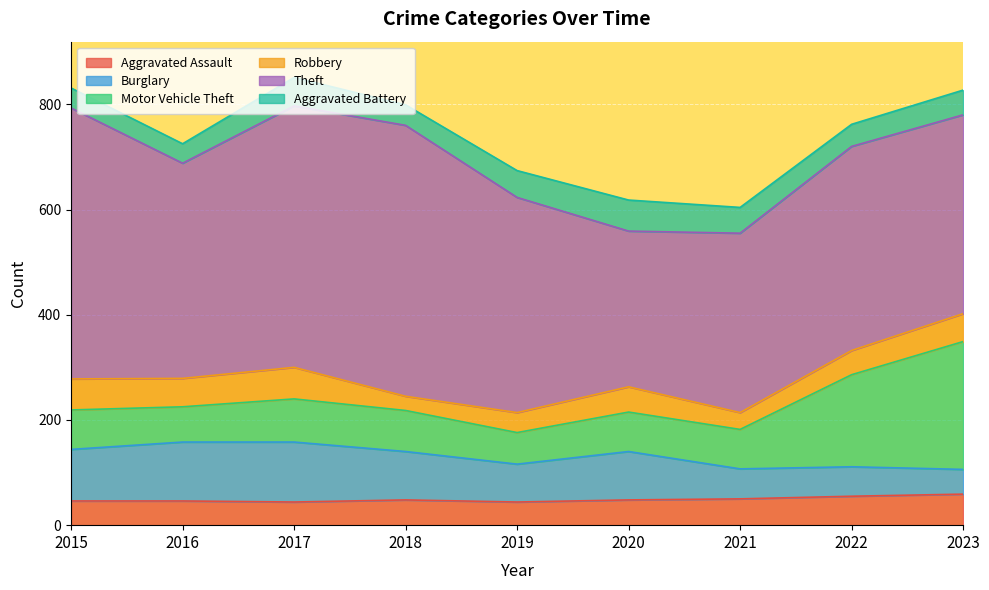

What is the highest value of the Burglary series?

114